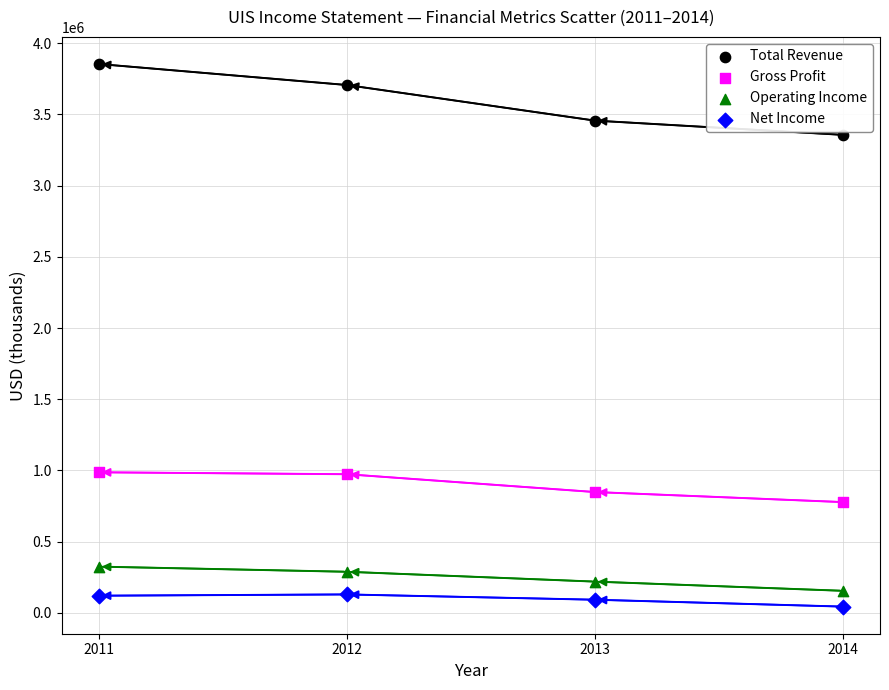

Which series reaches the minimum Y coordinate?

Net Income